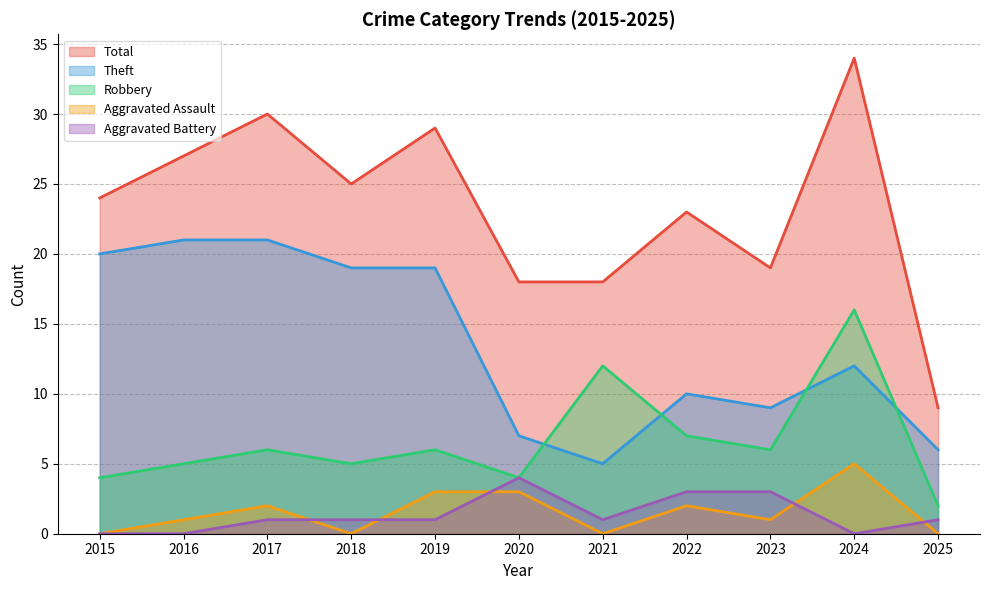

Does the chart have visible grid lines?

Yes